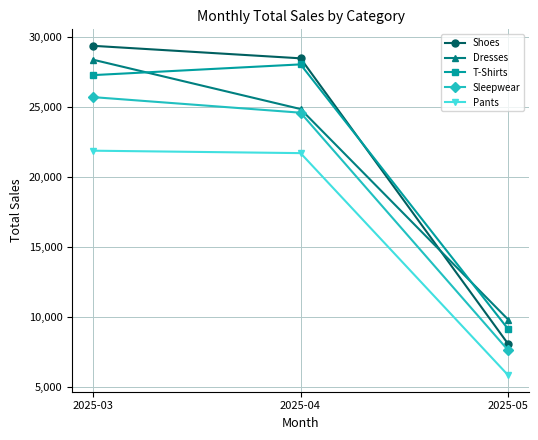

Between 2025-04 and 2025-05, which series saw the biggest shift?

Shoes